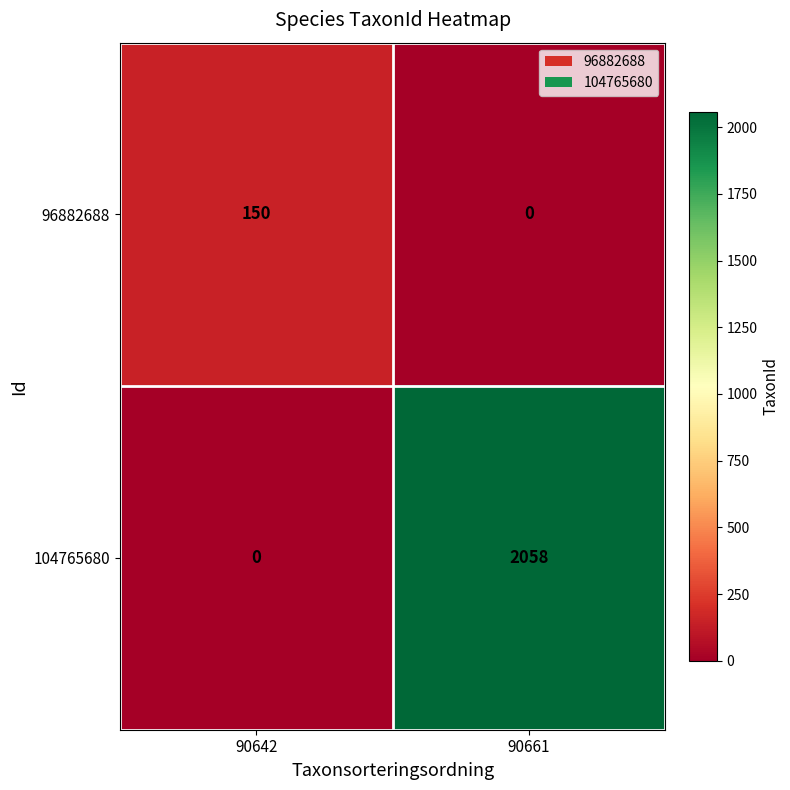

List the series in order of their peak value, lowest first.

96882688, 104765680